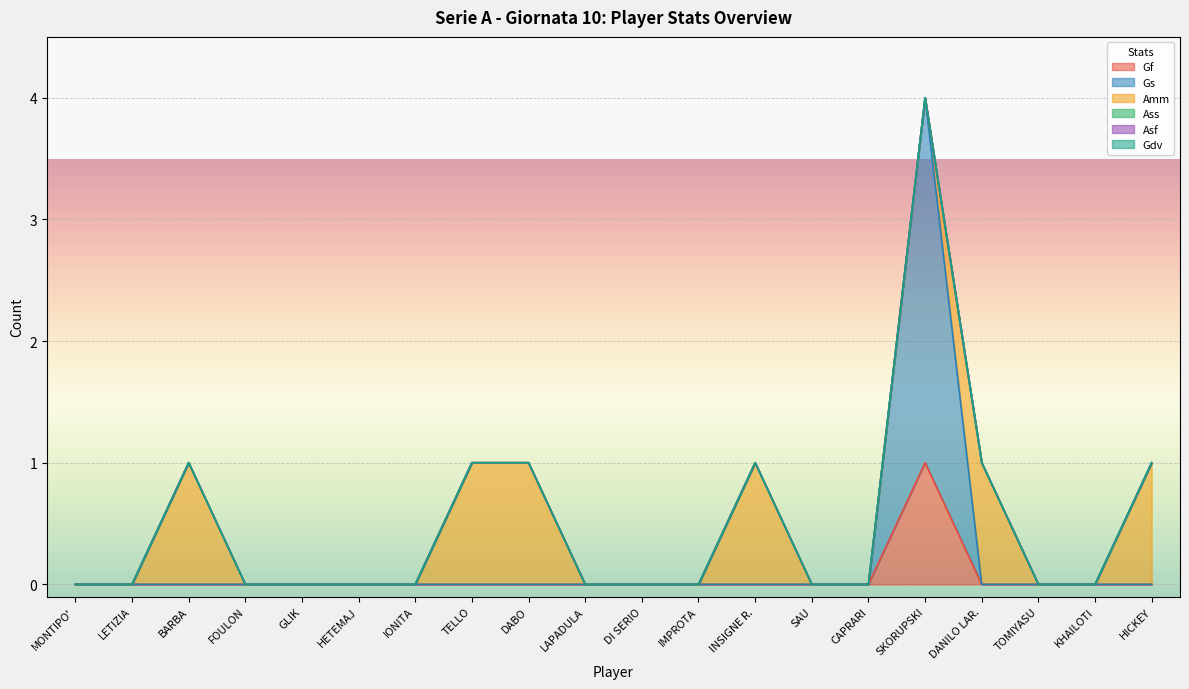

Reading left to right, what are all the values shown in this chart?

Gf: MONTIPO'=0	LETIZIA=0	BARBA=0	FOULON=0	GLIK=0	HETEMAJ=0	IONITA=0	TELLO=0	DABO=0	LAPADULA=0	DI SERIO=0	IMPROTA=0	INSIGNE R.=0	SAU=0	CAPRARI=0	SKORUPSKI=1	DANILO LAR.=0	TOMIYASU=0	KHAILOTI=0	HICKEY=0
Gs: MONTIPO'=0	LETIZIA=0	BARBA=0	FOULON=0	GLIK=0	HETEMAJ=0	IONITA=0	TELLO=0	DABO=0	LAPADULA=0	DI SERIO=0	IMPROTA=0	INSIGNE R.=0	SAU=0	CAPRARI=0	SKORUPSKI=3	DANILO LAR.=0	TOMIYASU=0	KHAILOTI=0	HICKEY=0
Amm: MONTIPO'=0	LETIZIA=0	BARBA=1	FOULON=0	GLIK=0	HETEMAJ=0	IONITA=0	TELLO=1	DABO=1	LAPADULA=0	DI SERIO=0	IMPROTA=0	INSIGNE R.=1	SAU=0	CAPRARI=0	SKORUPSKI=0	DANILO LAR.=1	TOMIYASU=0	KHAILOTI=0	HICKEY=1
Ass: MONTIPO'=0	LETIZIA=0	BARBA=0	FOULON=0	GLIK=0	HETEMAJ=0	IONITA=0	TELLO=0	DABO=0	LAPADULA=0	DI SERIO=0	IMPROTA=0	INSIGNE R.=0	SAU=0	CAPRARI=0	SKORUPSKI=0	DANILO LAR.=0	TOMIYASU=0	KHAILOTI=0	HICKEY=0
Asf: MONTIPO'=0	LETIZIA=0	BARBA=0	FOULON=0	GLIK=0	HETEMAJ=0	IONITA=0	TELLO=0	DABO=0	LAPADULA=0	DI SERIO=0	IMPROTA=0	INSIGNE R.=0	SAU=0	CAPRARI=0	SKORUPSKI=0	DANILO LAR.=0	TOMIYASU=0	KHAILOTI=0	HICKEY=0
Gdv: MONTIPO'=0	LETIZIA=0	BARBA=0	FOULON=0	GLIK=0	HETEMAJ=0	IONITA=0	TELLO=0	DABO=0	LAPADULA=0	DI SERIO=0	IMPROTA=0	INSIGNE R.=0	SAU=0	CAPRARI=0	SKORUPSKI=0	DANILO LAR.=0	TOMIYASU=0	KHAILOTI=0	HICKEY=0